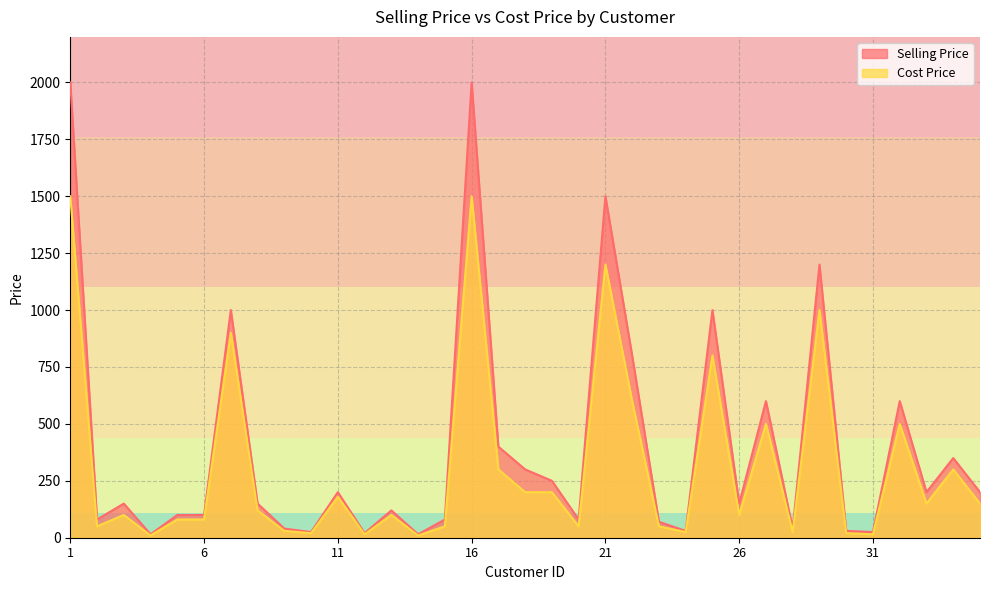

True or false: Selling Price and Cost Price intersect in this chart.

False